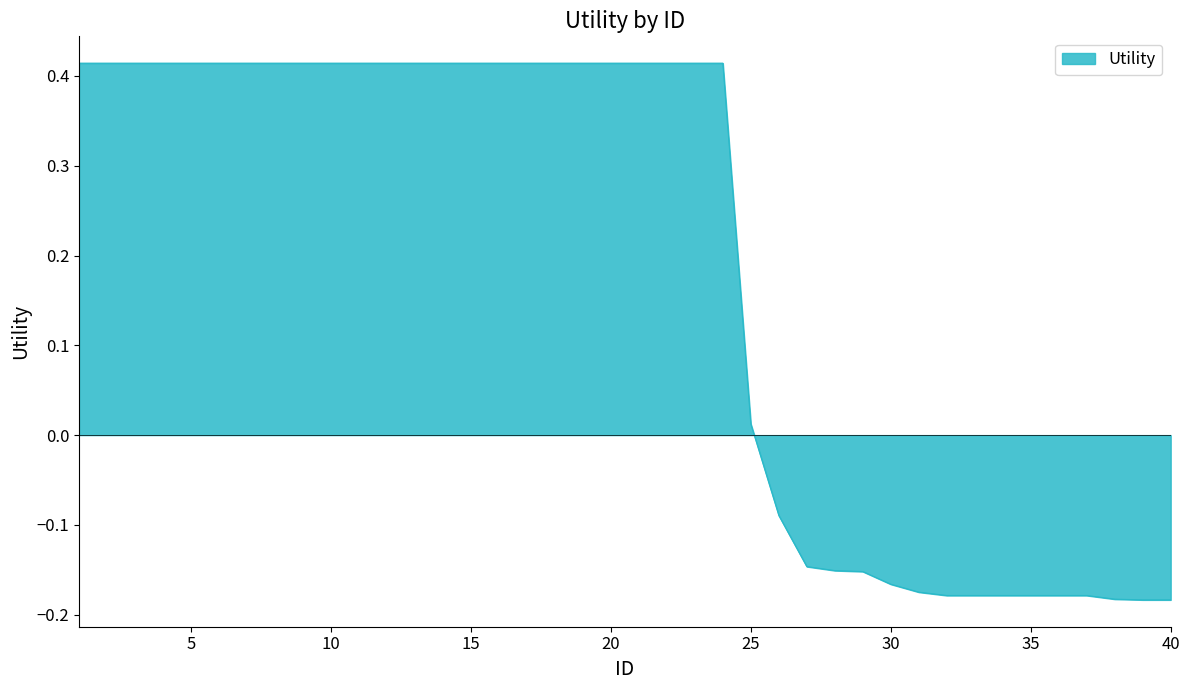

What is the difference between the maximum and minimum values?

0.6